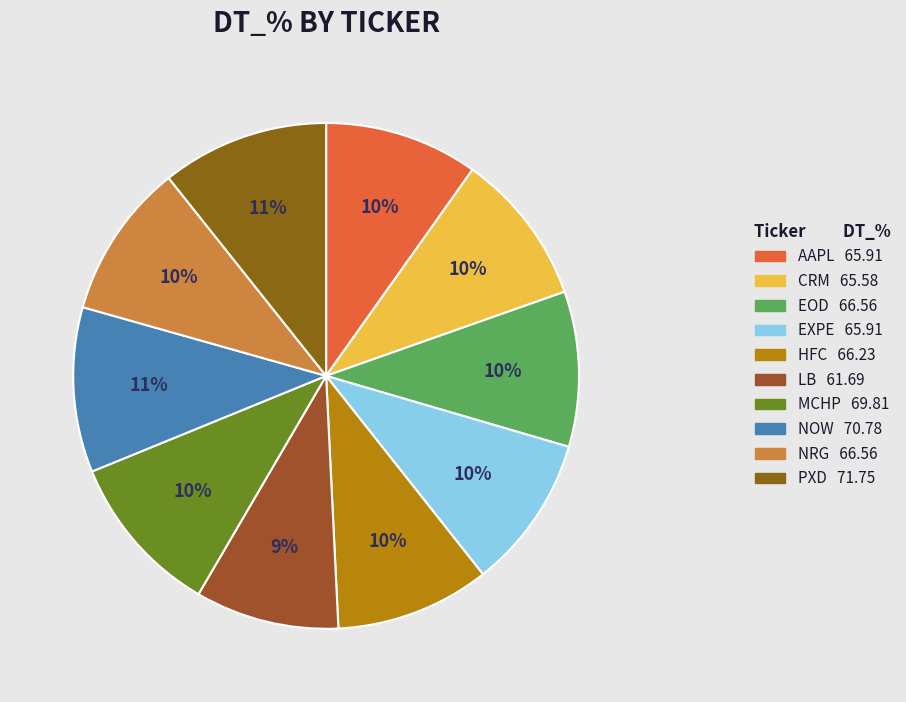

What portion of the pie excludes PXD?

89.3%